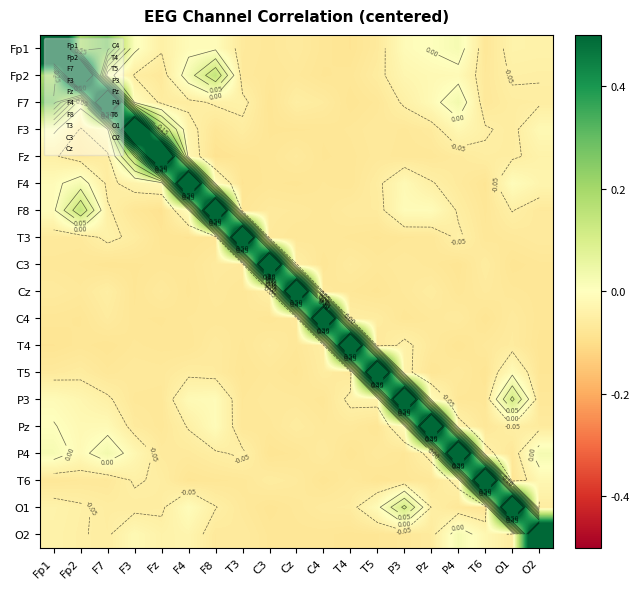

Which series changed the most between F7 and F3?

F7